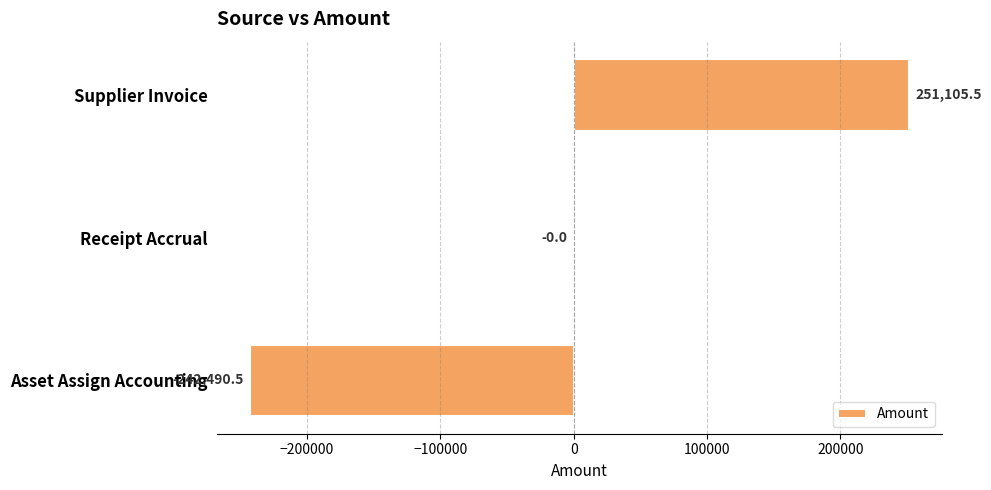

What is the greatest value displayed?

251105.5